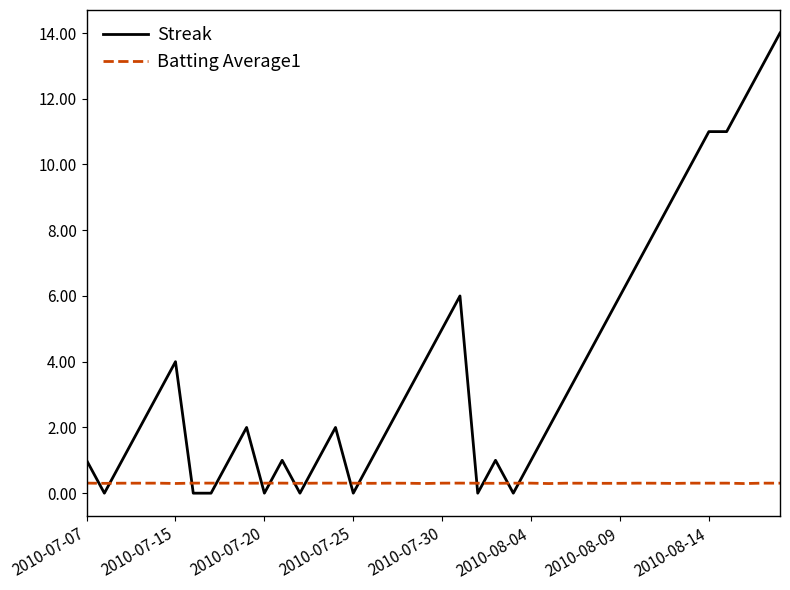

After their last crossing, which series has the higher values: Streak or Batting Average1?

Streak